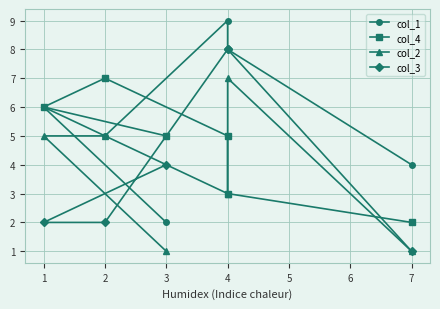

Is the value of col_1 at 2 greater than the value of col_2 at 1?

No